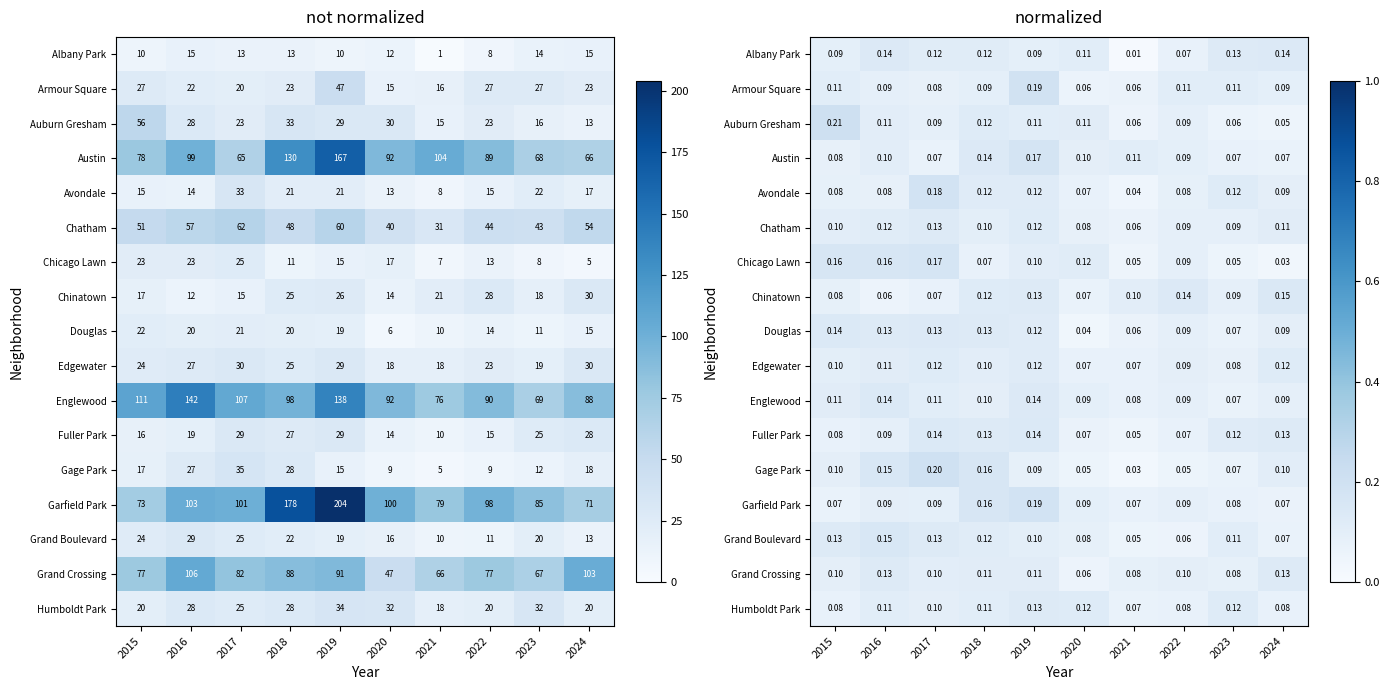

List the labels in order of Douglas value, largest first.

2015, 2017, 2016, 2018, 2019, 2024, 2022, 2023, 2021, 2020